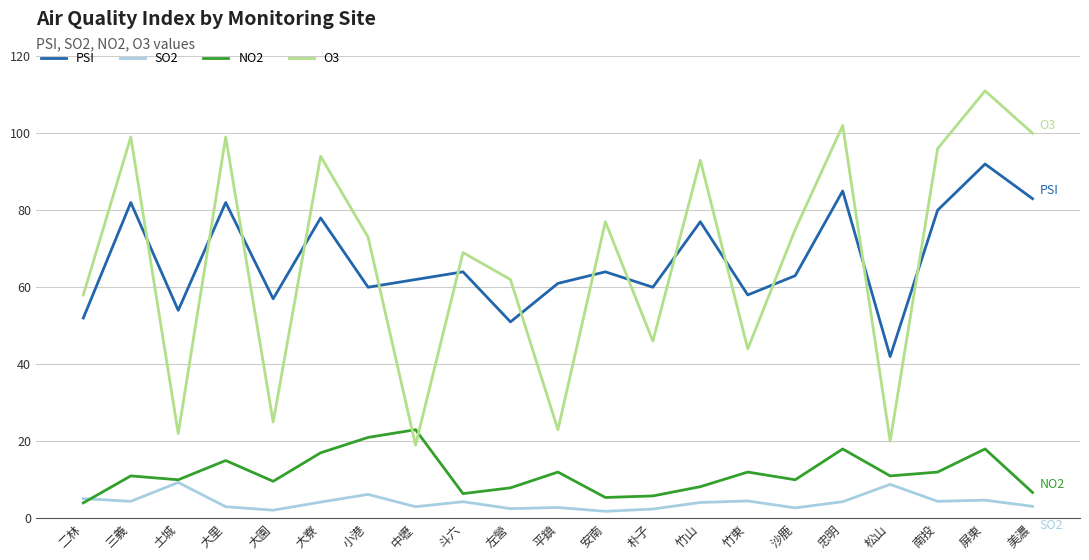

The PSI series shows 80.9 at 二林. True or false?

False